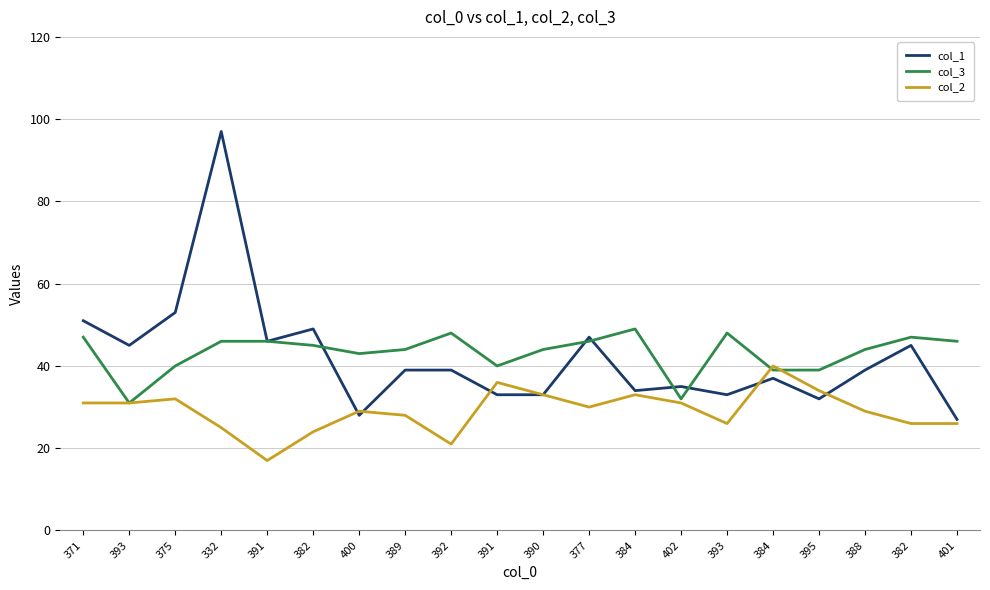

Which series has the largest total across all categories?

col_3